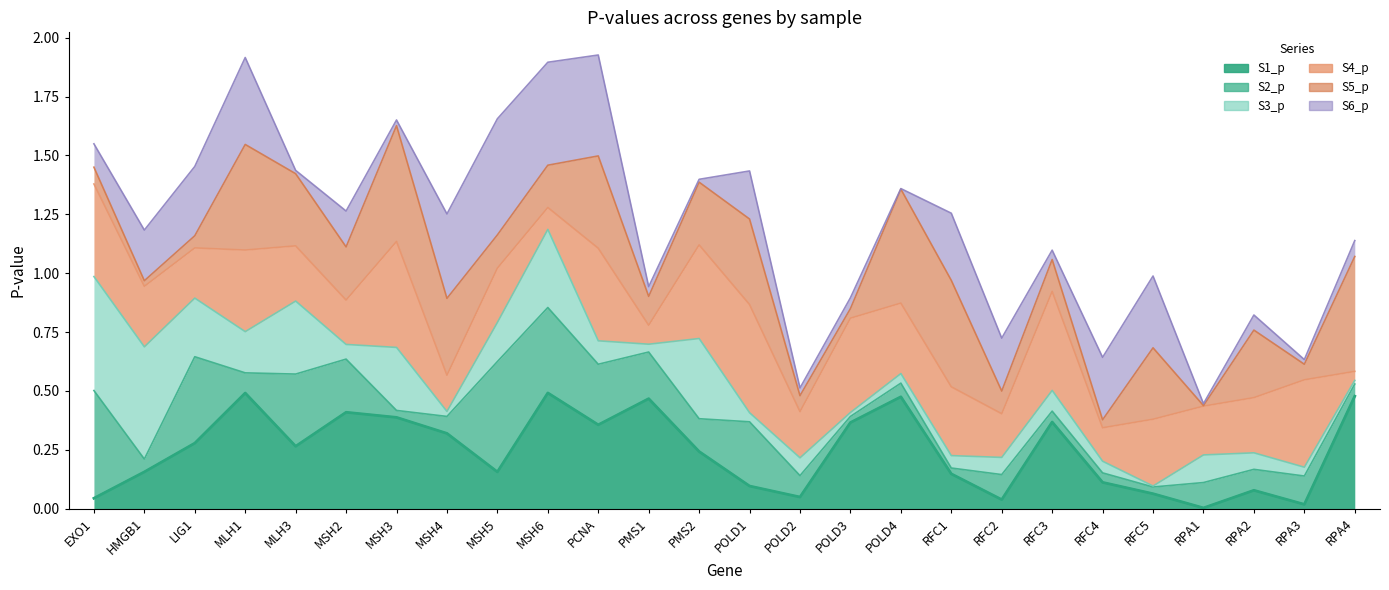

Which series changed the most between MSH5 and POLD1?

S6_p